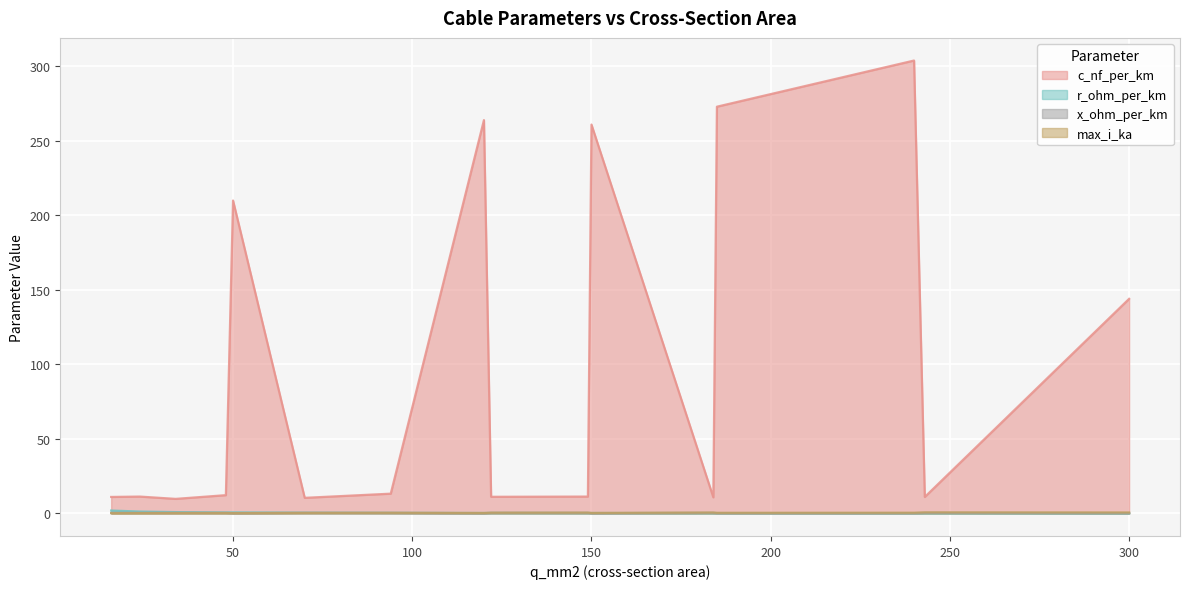

The value of c_nf_per_km at 185 is 386.4. True or false?

False